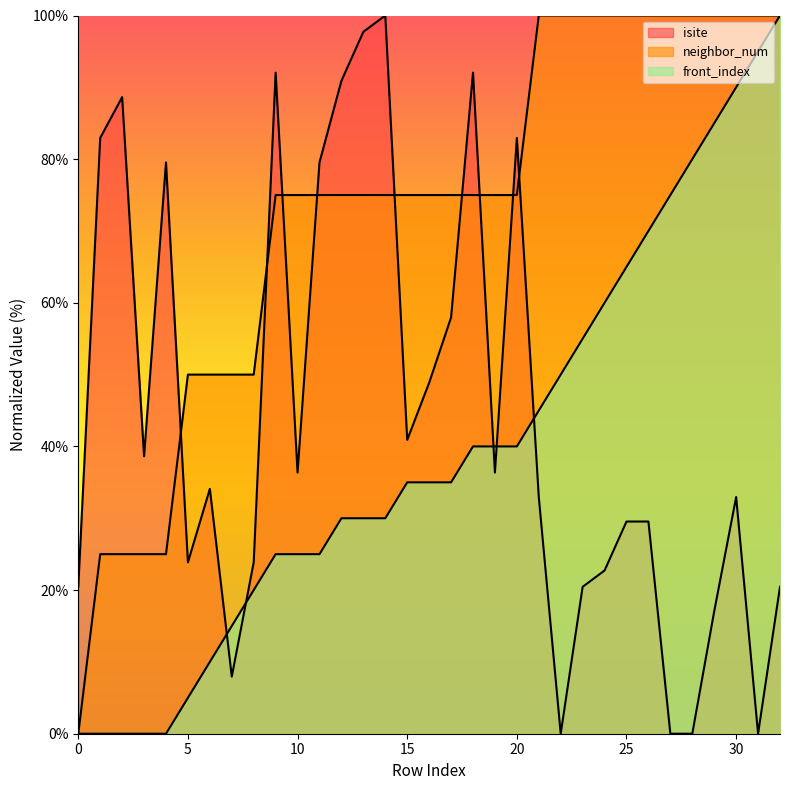

Reading left to right, transcribe all the data shown in this chart.

isite: 20.5	83.0	88.6	38.6	79.5	23.9	34.1	8.0	23.9	92.0	36.4	79.5	90.9	97.7	100.0	40.9	48.9	58.0	92.0	36.4	83.0	33.0	0.0	20.5	22.7	29.5	29.5	0.0	0.0	17.0	33.0	0.0	20.5
neighbor_num: 0.0	25.0	25.0	25.0	25.0	50.0	50.0	50.0	50.0	75.0	75.0	75.0	75.0	75.0	75.0	75.0	75.0	75.0	75.0	75.0	75.0	100.0	100.0	100.0	100.0	100.0	100.0	100.0	100.0	100.0	100.0	100.0	100.0
front_index: 0.0	0.0	0.0	0.0	0.0	5.0	10.0	15.0	20.0	25.0	25.0	25.0	30.0	30.0	30.0	35.0	35.0	35.0	40.0	40.0	40.0	45.0	50.0	55.0	60.0	65.0	70.0	75.0	80.0	85.0	90.0	95.0	100.0